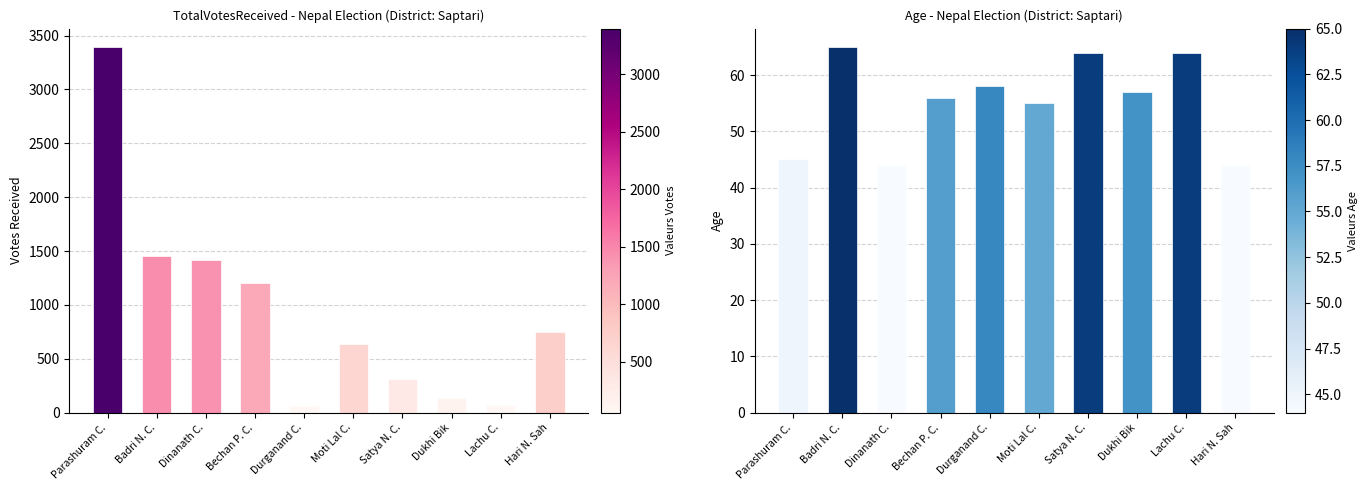

Which series has the largest total across all categories?

TotalVotesReceived